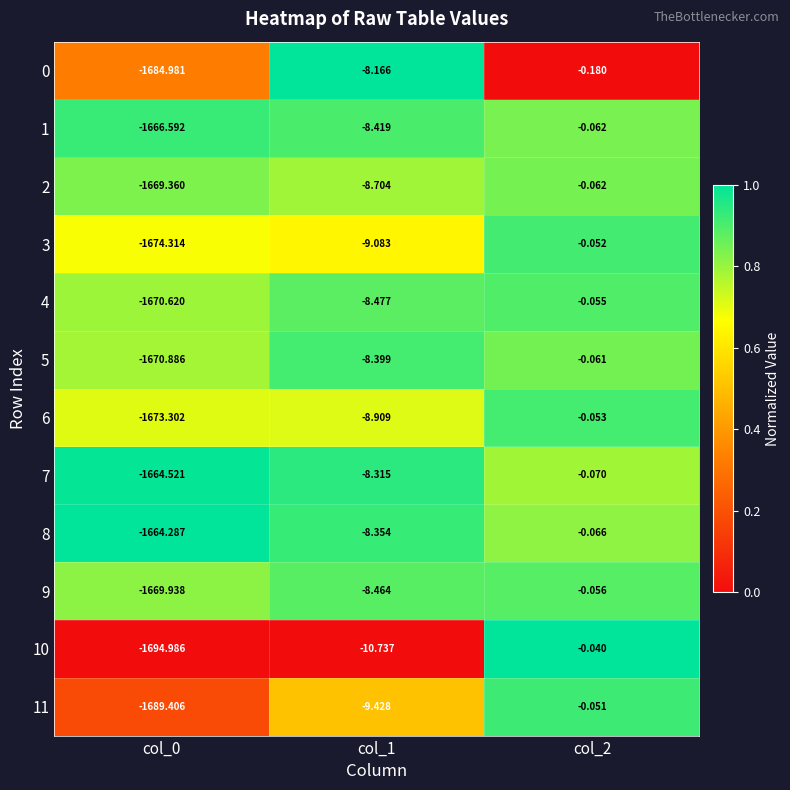

Is the value of 3 at col_0 greater than the value of 6 at col_1?

No